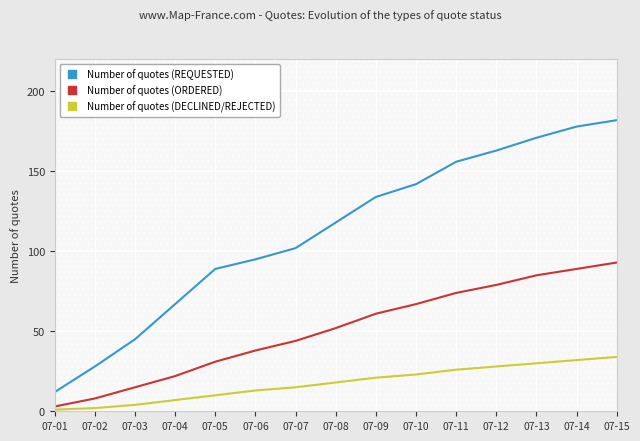

Reading right to left, what are all the values shown in this chart?

Number of quotes (REQUESTED): 07-15=182	07-14=178	07-13=171	07-12=163	07-11=156	07-10=142	07-09=134	07-08=118	07-07=102	07-06=95	07-05=89	07-04=67	07-03=45	07-02=28	07-01=12
Number of quotes (ORDERED): 07-15=93	07-14=89	07-13=85	07-12=79	07-11=74	07-10=67	07-09=61	07-08=52	07-07=44	07-06=38	07-05=31	07-04=22	07-03=15	07-02=8	07-01=3
Number of quotes (DECLINED/REJECTED): 07-15=34	07-14=32	07-13=30	07-12=28	07-11=26	07-10=23	07-09=21	07-08=18	07-07=15	07-06=13	07-05=10	07-04=7	07-03=4	07-02=2	07-01=1